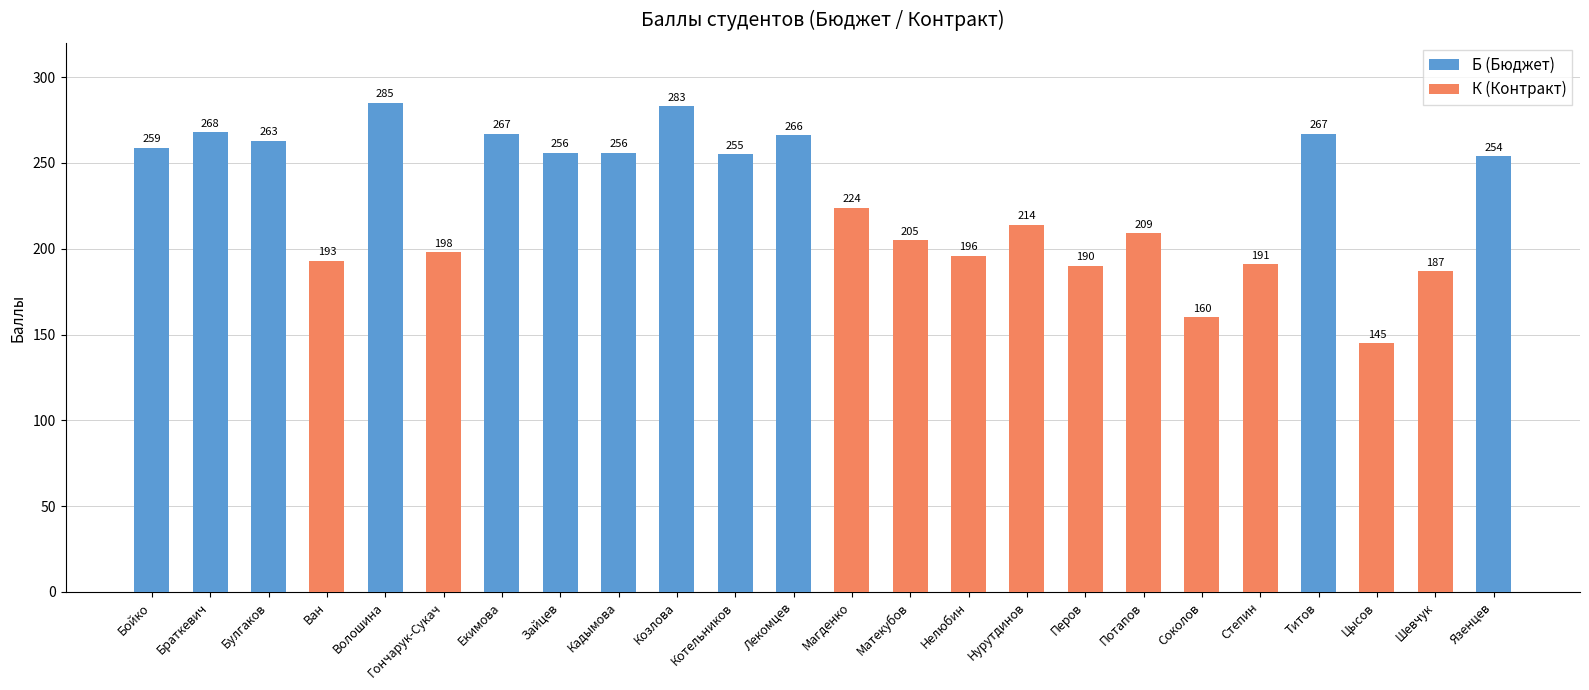

What is the label of the 21st bar from the left?

Титов